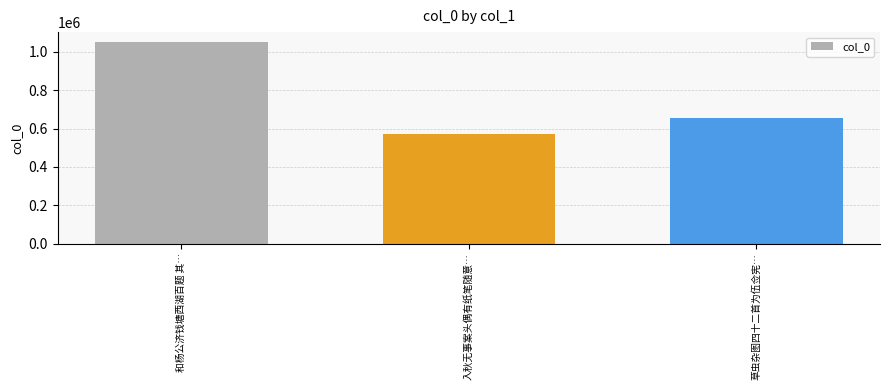

Reading left to right, transcribe all the data shown in this chart.

1051074	570151	653242